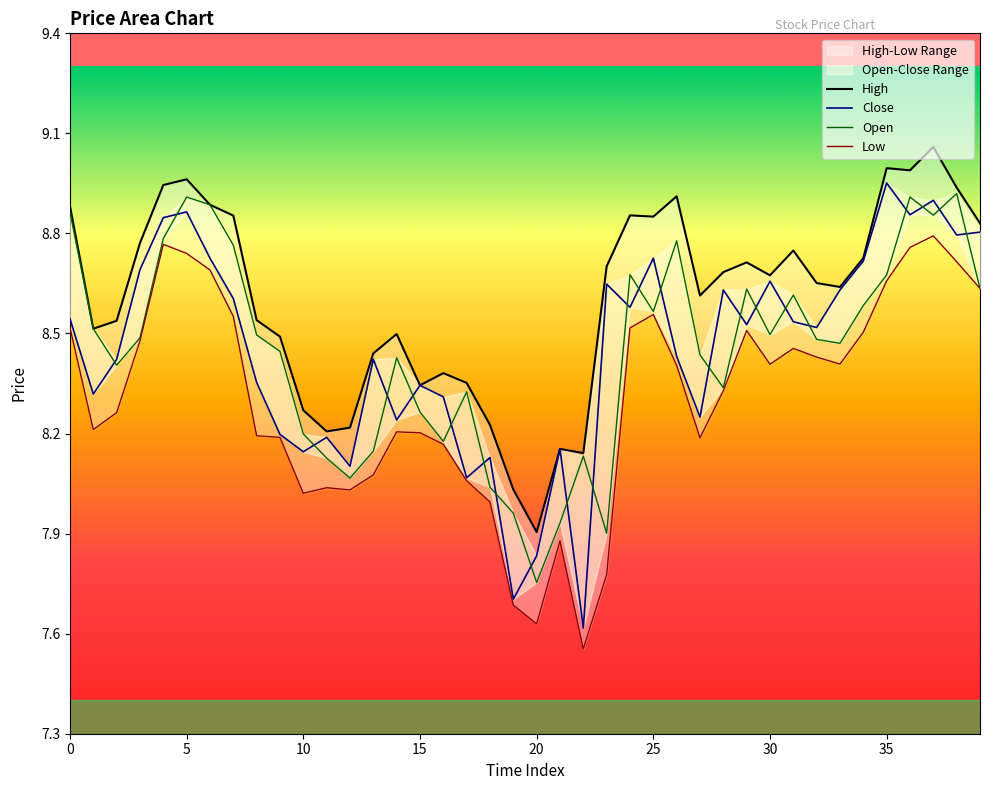

Reading right to left, what are all the values shown in this chart?

High: 8.8	8.9	9.1	9.0	9.0	8.7	8.6	8.7	8.7	8.7	8.7	8.7	8.6	8.9	8.9	8.9	8.7	8.1	8.2	7.9	8.0	8.2	8.4	8.4	8.3	8.5	8.4	8.2	8.2	8.3	8.5	8.5	8.9	8.9	9.0	8.9	8.8	8.5	8.5	8.9
Close: 8.8	8.8	8.9	8.9	9.0	8.7	8.6	8.5	8.5	8.7	8.5	8.6	8.2	8.4	8.7	8.6	8.6	7.6	8.2	7.8	7.7	8.1	8.1	8.3	8.3	8.2	8.4	8.1	8.2	8.1	8.2	8.4	8.6	8.7	8.9	8.8	8.7	8.4	8.3	8.5
Open: 8.6	8.9	8.9	8.9	8.7	8.6	8.5	8.5	8.6	8.5	8.6	8.3	8.4	8.8	8.6	8.7	7.9	8.1	7.9	7.8	8.0	8.0	8.3	8.2	8.3	8.4	8.1	8.1	8.1	8.2	8.4	8.5	8.8	8.9	8.9	8.8	8.5	8.4	8.5	8.9
Low: 8.6	8.7	8.8	8.8	8.7	8.5	8.4	8.4	8.5	8.4	8.5	8.3	8.2	8.4	8.6	8.5	7.8	7.6	7.9	7.6	7.7	8.0	8.1	8.2	8.2	8.2	8.1	8.0	8.0	8.0	8.2	8.2	8.6	8.7	8.7	8.8	8.5	8.3	8.2	8.5